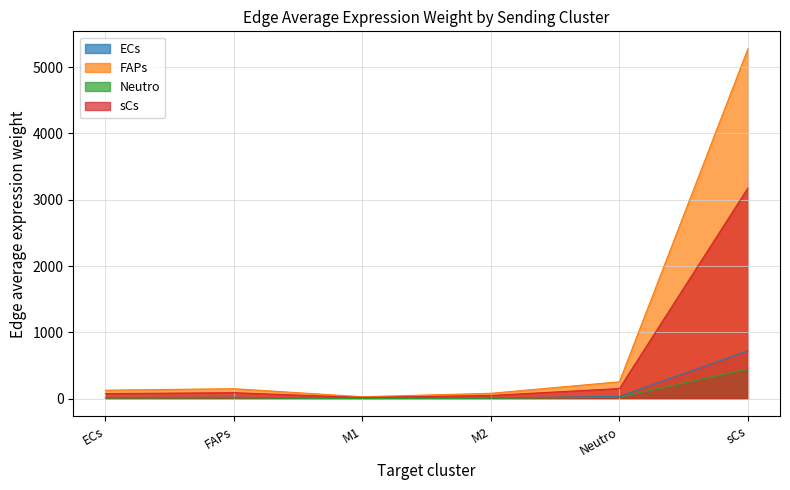

What is the label of the 3rd point from the left?

M1